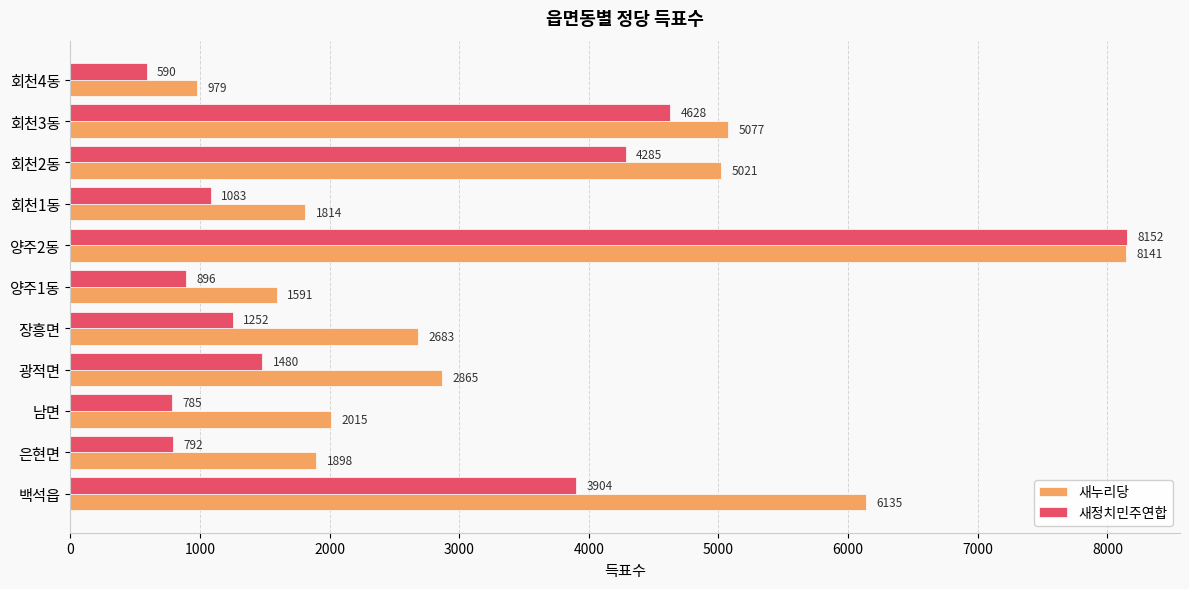

Rank the categories by 새정치민주연합 value from highest to lowest.

양주2동, 회천3동, 회천2동, 백석읍, 광적면, 장흥면, 회천1동, 양주1동, 은현면, 남면, 회천4동